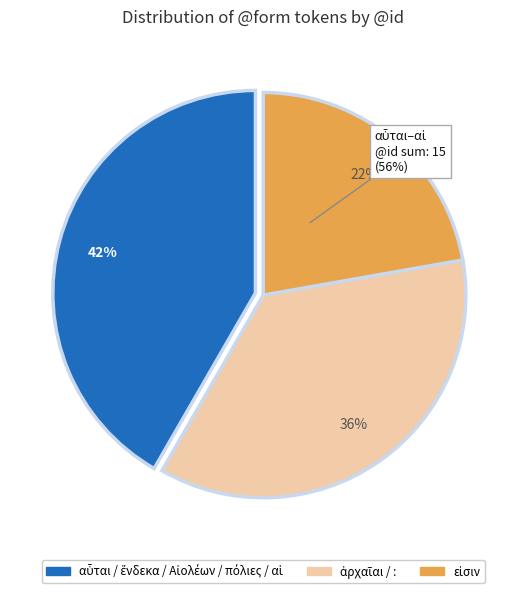

Is it true that εἰσιν is 22% of the pie?

True